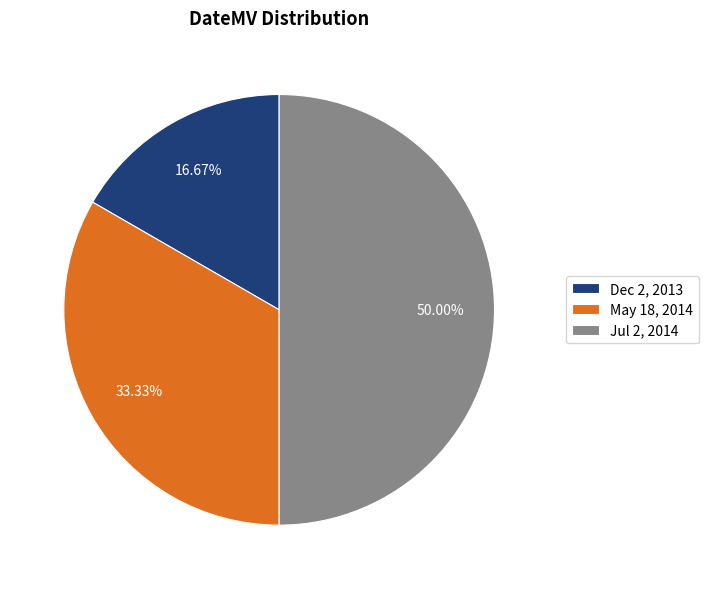

Count the number of slices in the pie.

3